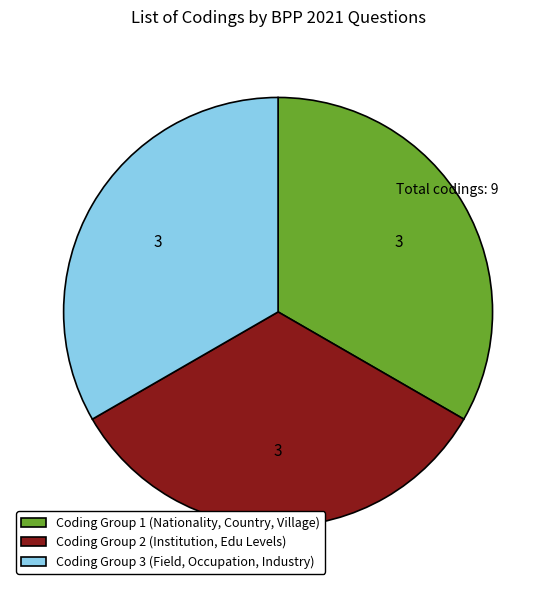

Approximately how many times larger is the value at Coding Group 1 (Nationality, Country, Village) compared to Coding Group 2 (Institution, Edu Levels)?

1.0